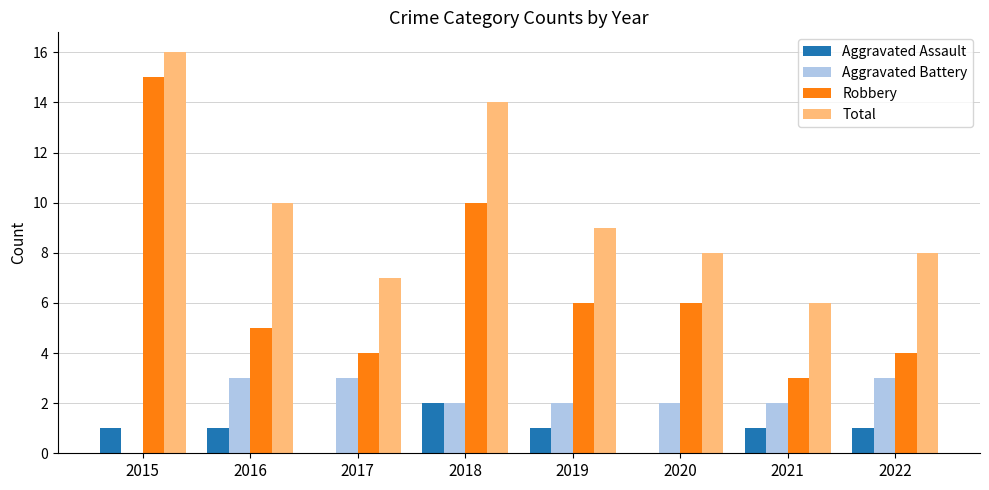

Are the bars grouped side by side (vs. stacked)?

Yes